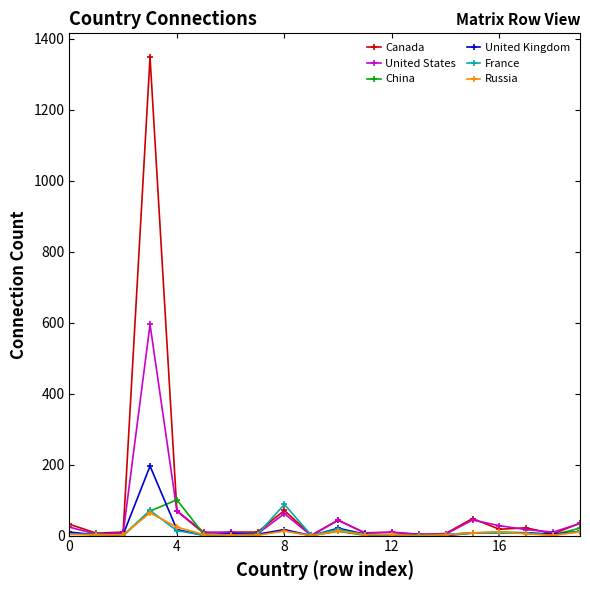

Which series has the widest spread of values?

Canada